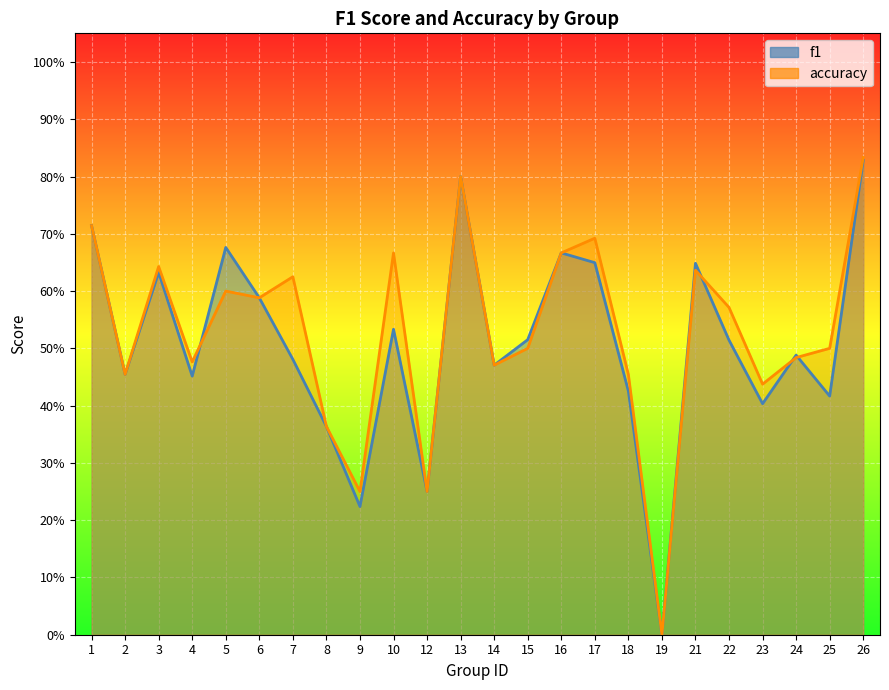

List the series in order of their overall mean, highest first.

accuracy, f1